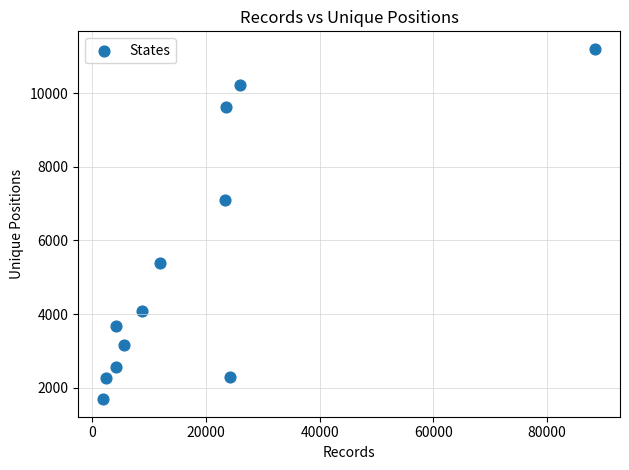

What Y value in the scatter plot is closest to 6447?

7094